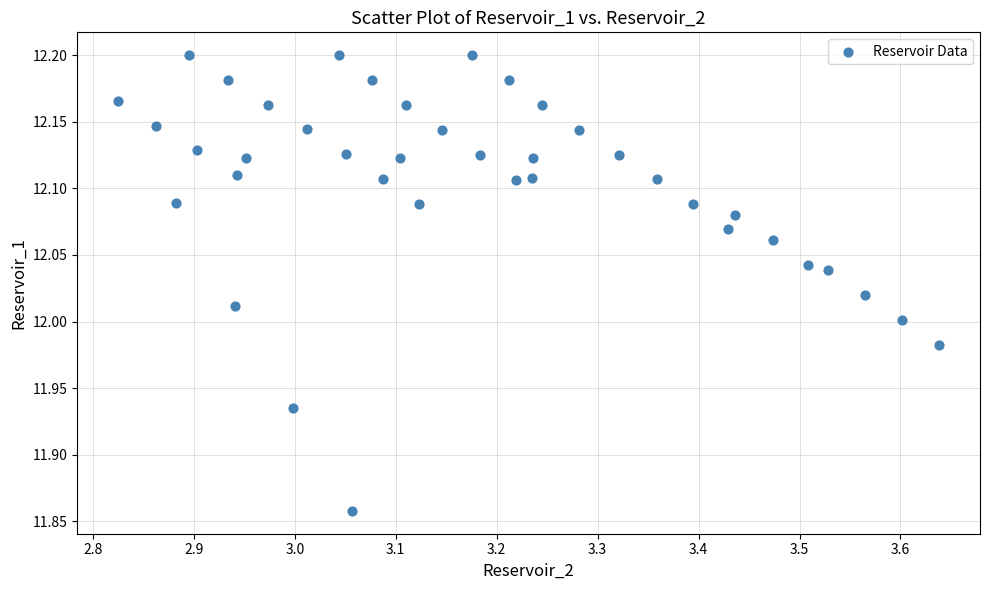

What is the range of Y values (max minus min)?

0.3